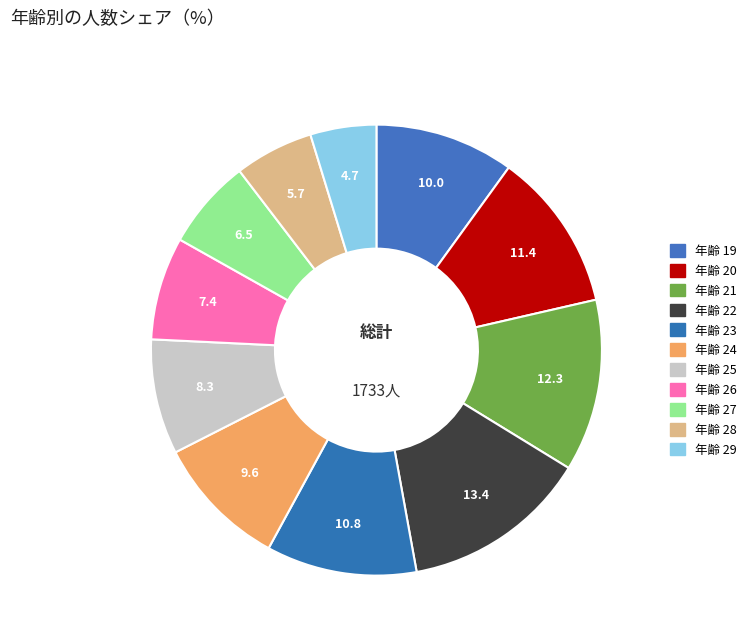

Which category has the smallest portion of the pie?

29